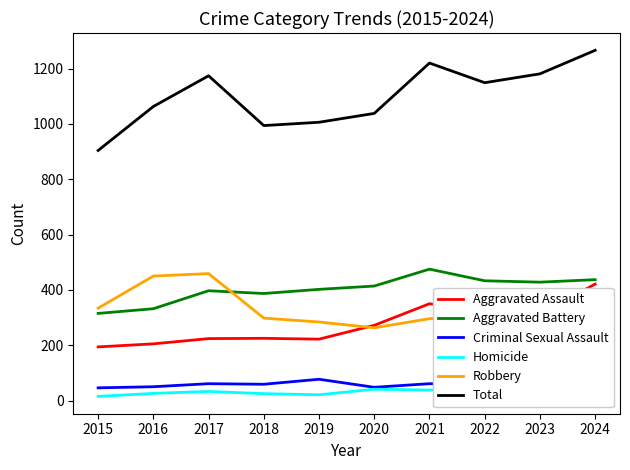

What is the approximate value of Criminal Sexual Assault at 2020, to the nearest 5?

50